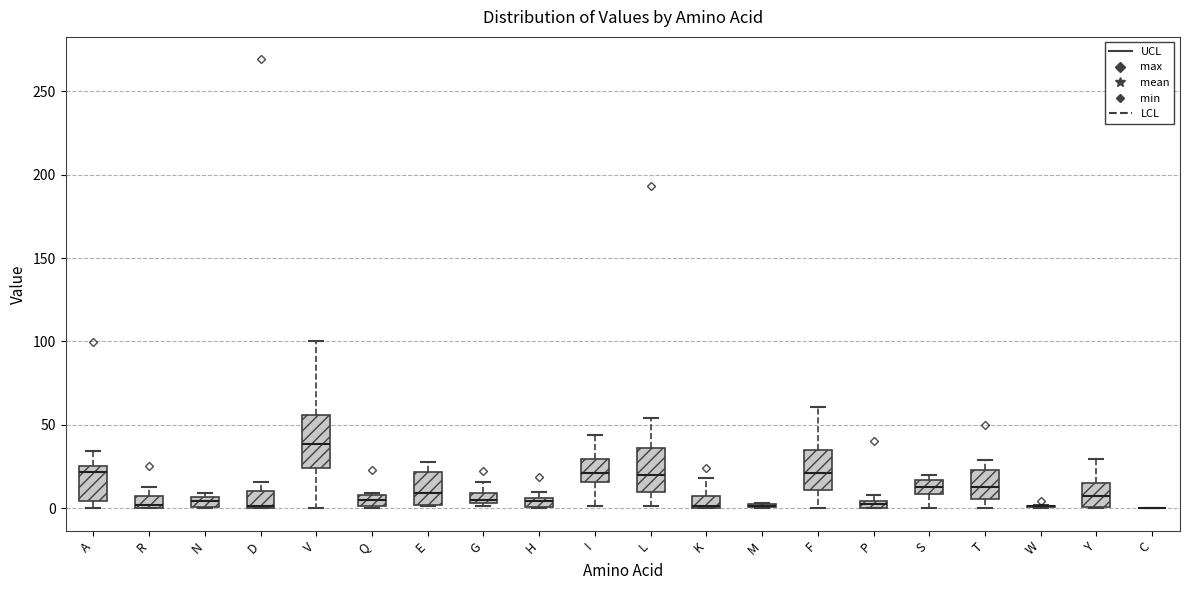

Which box is the tallest, from its lower edge to its upper edge?

V